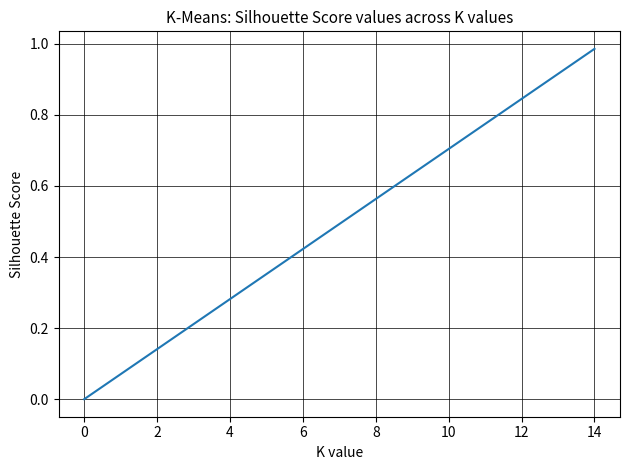

What is the difference between the maximum and minimum values?

1.0